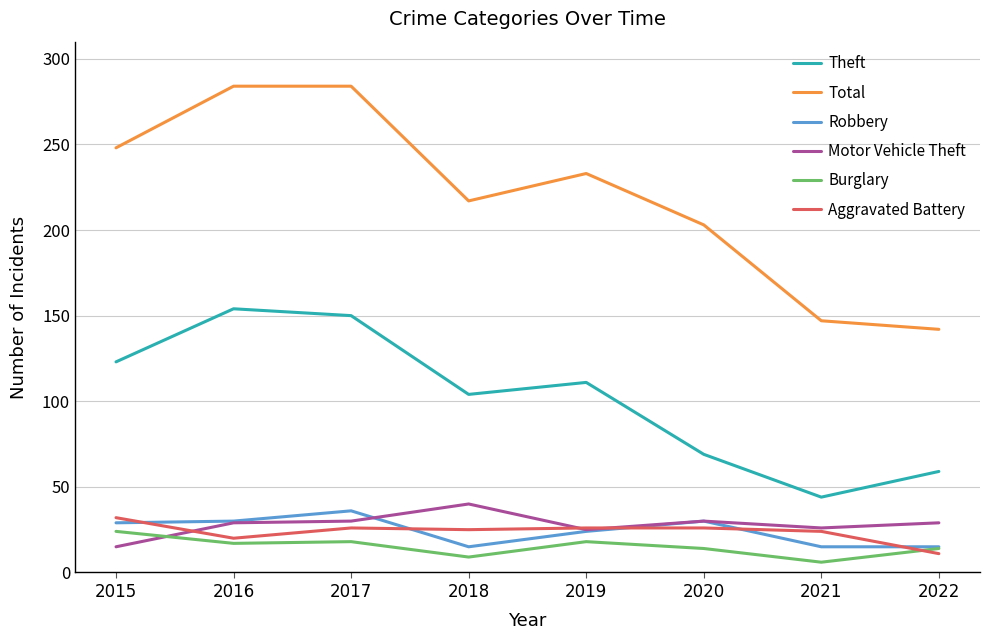

True or false: Robbery and Theft intersect in this chart.

False